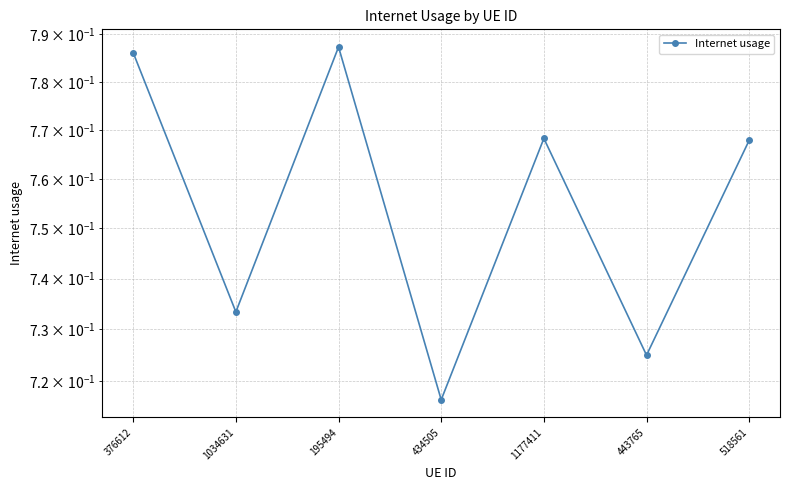

At which label is the value closest to 0?

434505